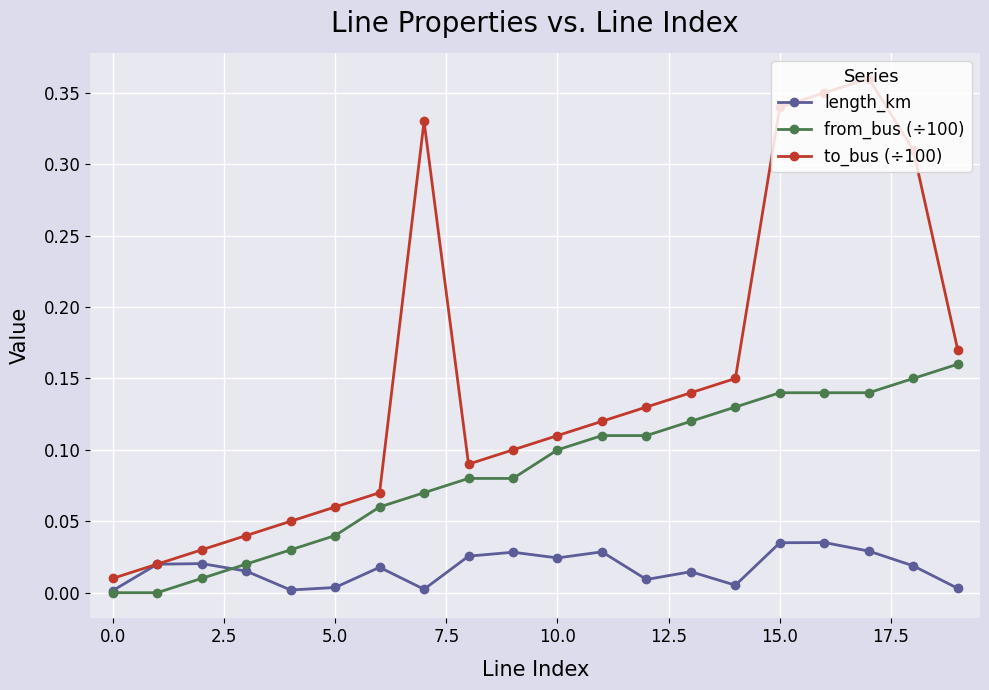

Which series has the largest range (max minus min)?

to_bus (÷100)